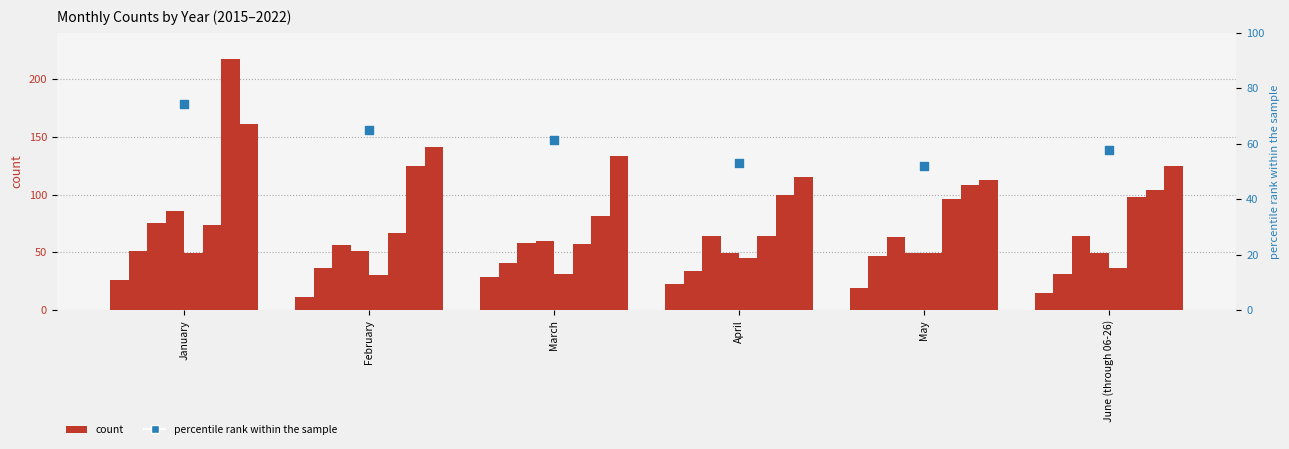

What is the ratio of the value at March to the value at June (through 06-26)?

1.1